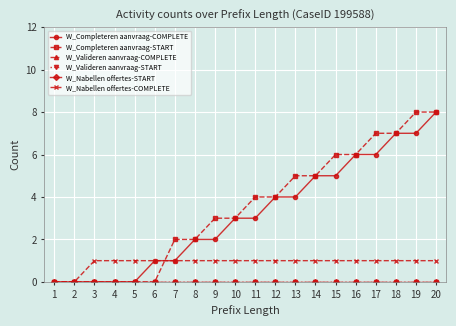

Does the chart have visible grid lines?

Yes